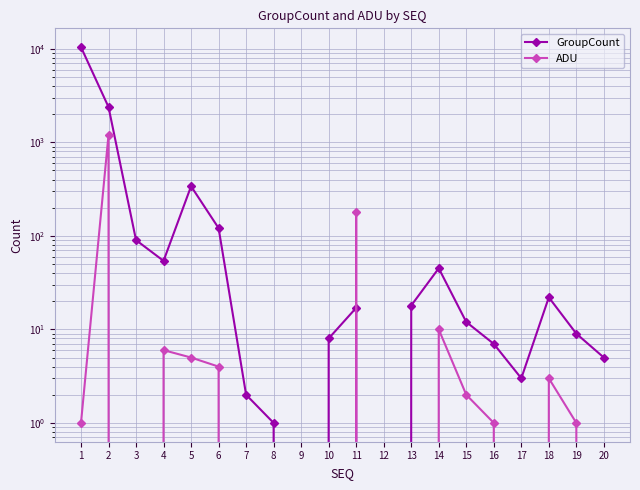

What is the difference between the ADU values at 7 and 1?

1